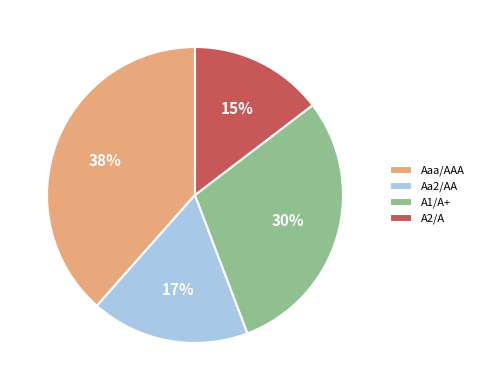

How many segments does this pie chart have?

4